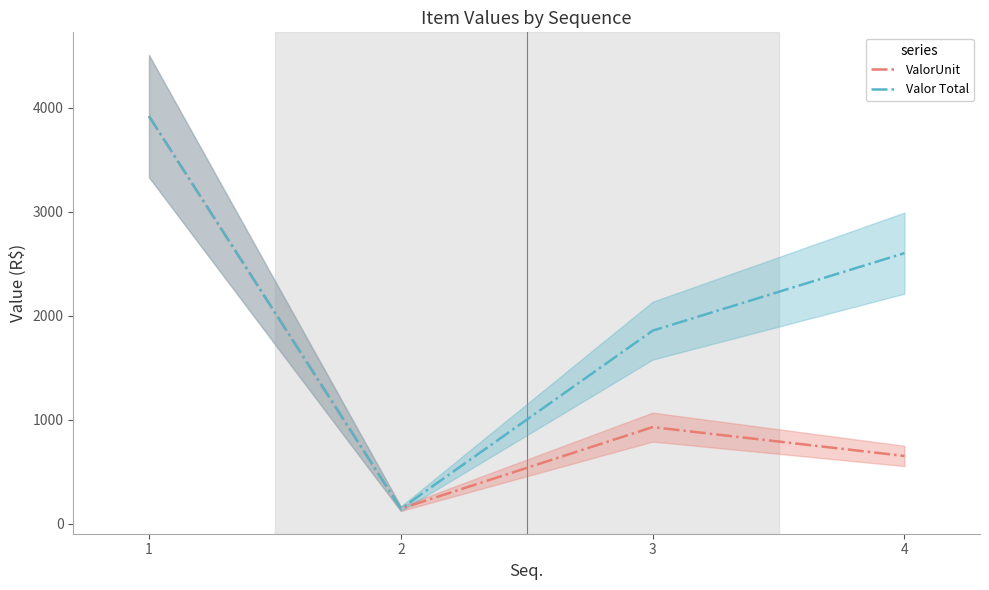

Reading left to right, transcribe all the data shown in this chart.

ValorUnit: 1=3916.2	2=143.0	3=927.4	4=650.0
Valor Total: 1=3916.2	2=143.0	3=1854.7	4=2600.0